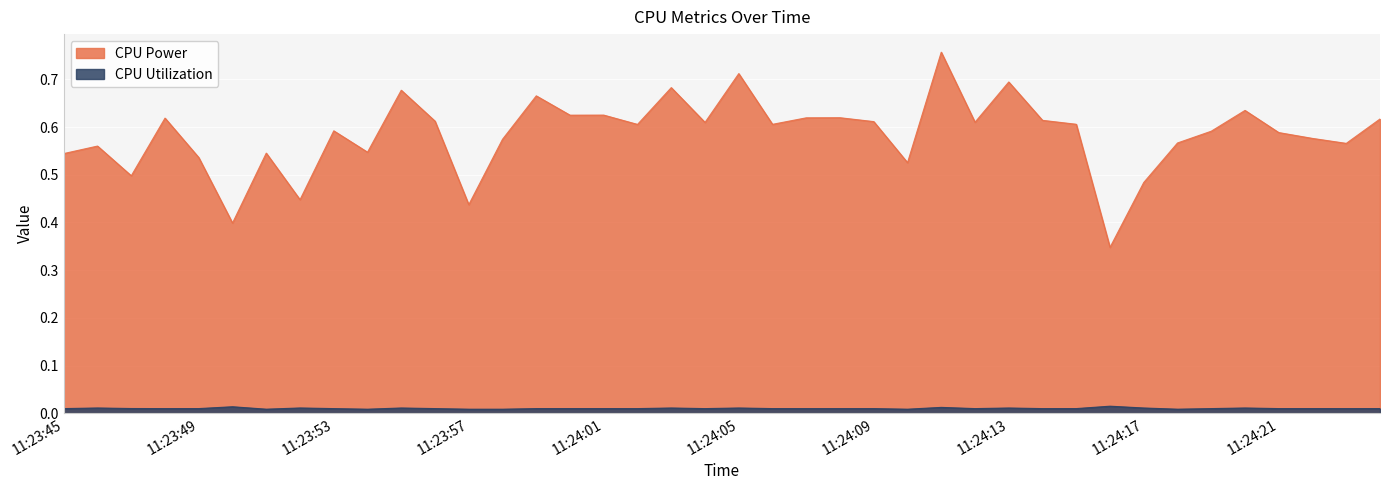

How many distinct data groups are displayed?

2